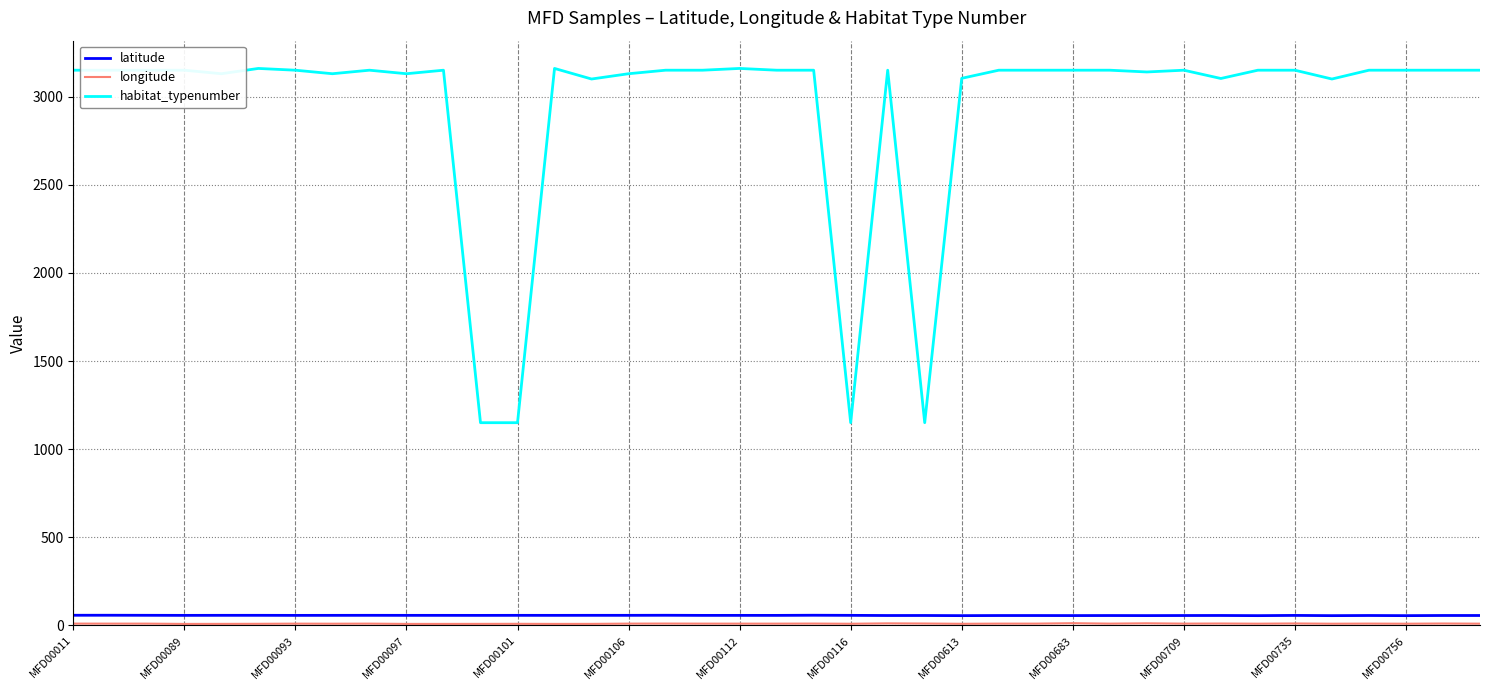

Which series has the largest total across all categories?

habitat_typenumber